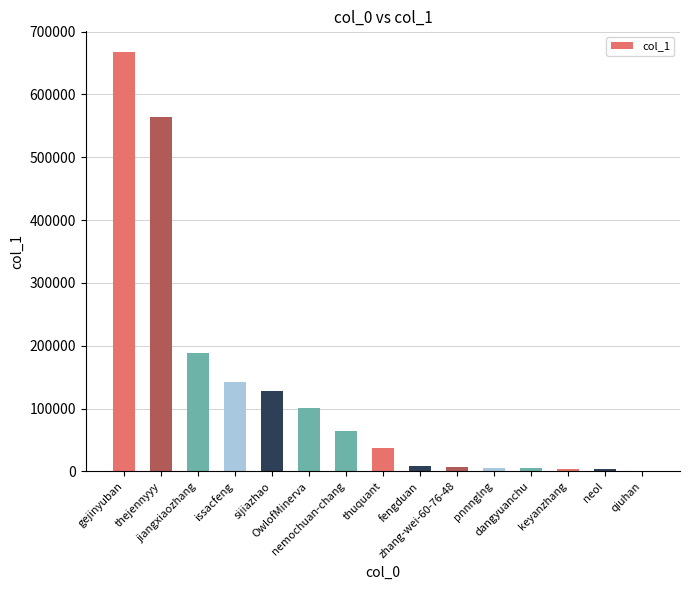

What is the sum of all values?

1926073